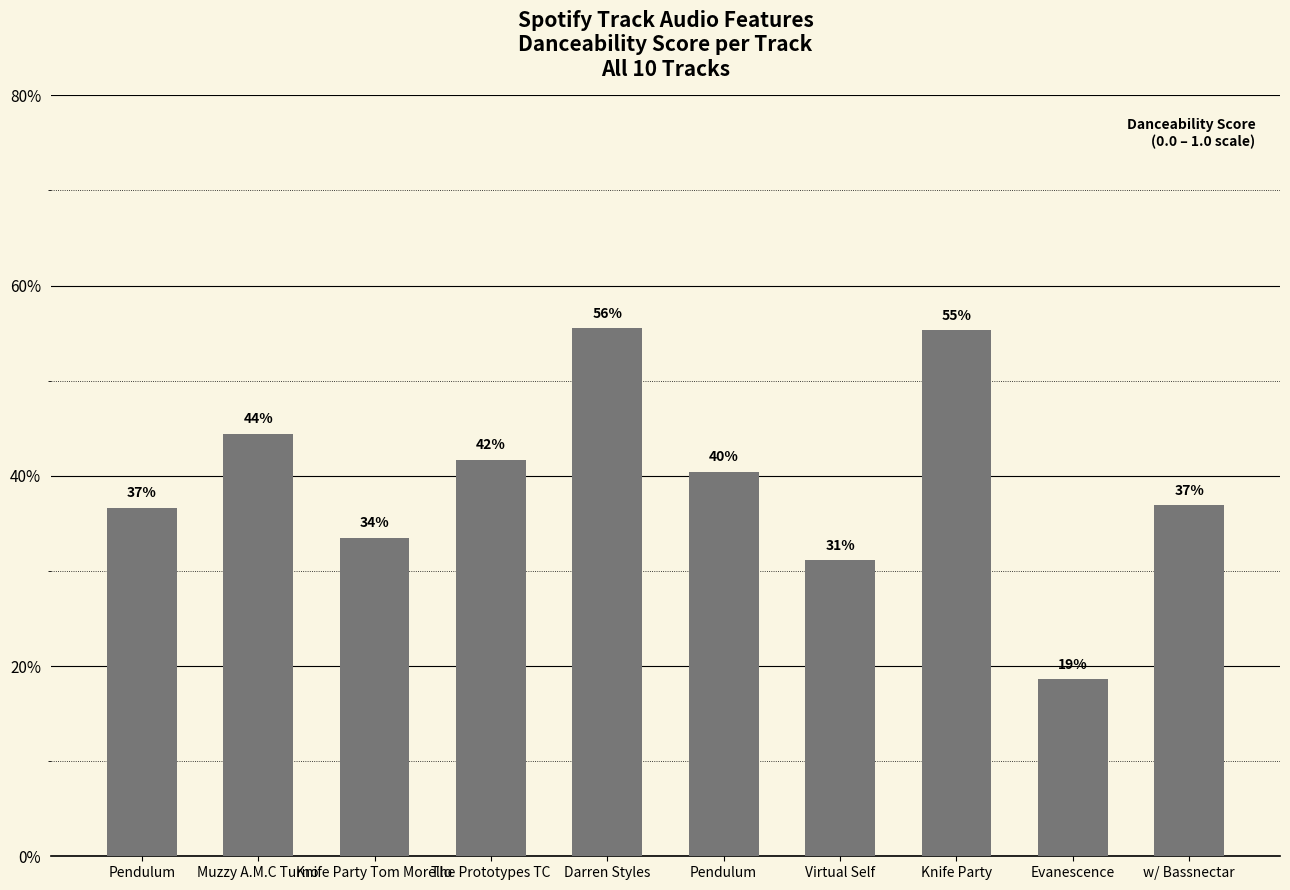

Reading left to right, what are all the values shown in this chart?

Pendulum=0.4	Muzzy A.M.C Turno=0.4	Knife Party Tom Morello=0.3	The Prototypes TC=0.4	Darren Styles=0.6	Pendulum=0.4	Virtual Self=0.3	Knife Party=0.6	Evanescence=0.2	w/ Bassnectar=0.4